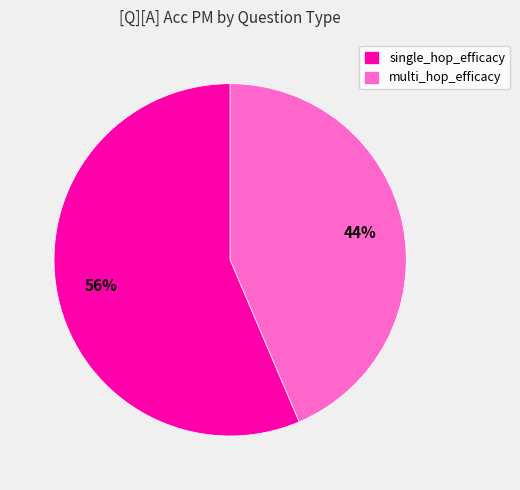

How many slices are in this pie chart?

2